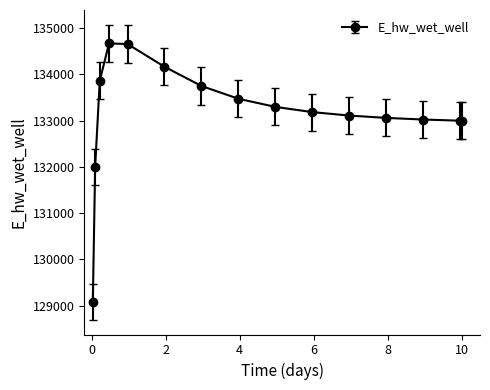

What is the maximum value shown in the chart?

134666.1